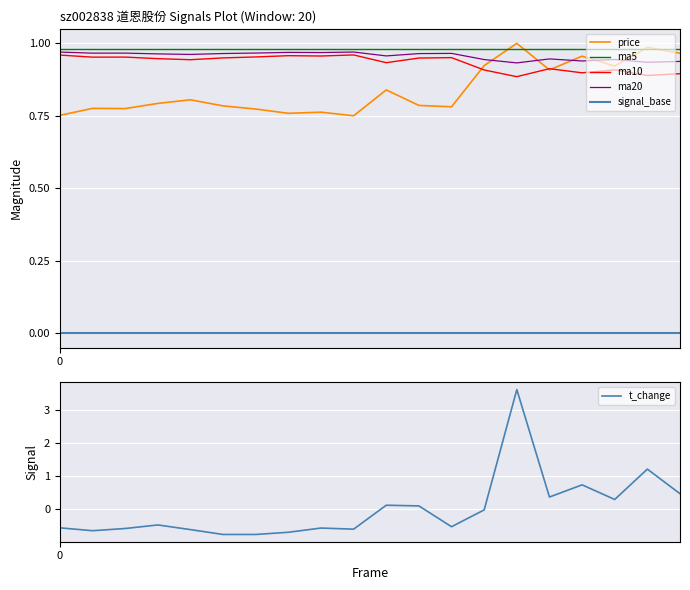

The value of price at 4 is 0.5. True or false?

False